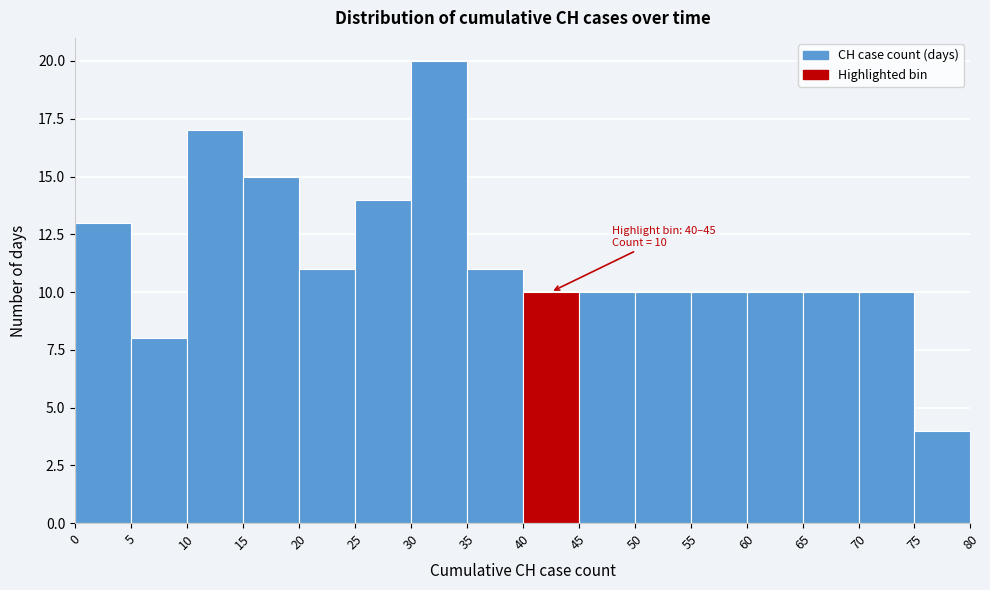

Over which range of the x-axis is the bar tallest?

30 to 35